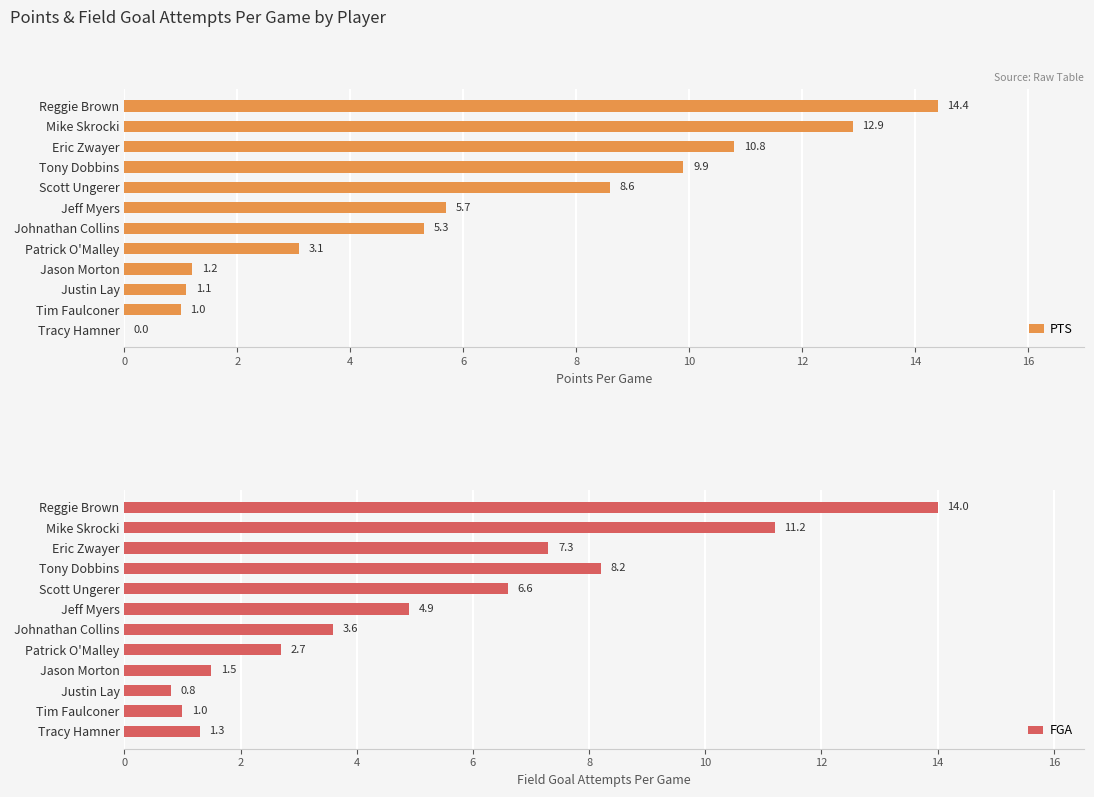

What is the difference between the maximum and minimum values in the PTS series?

14.4